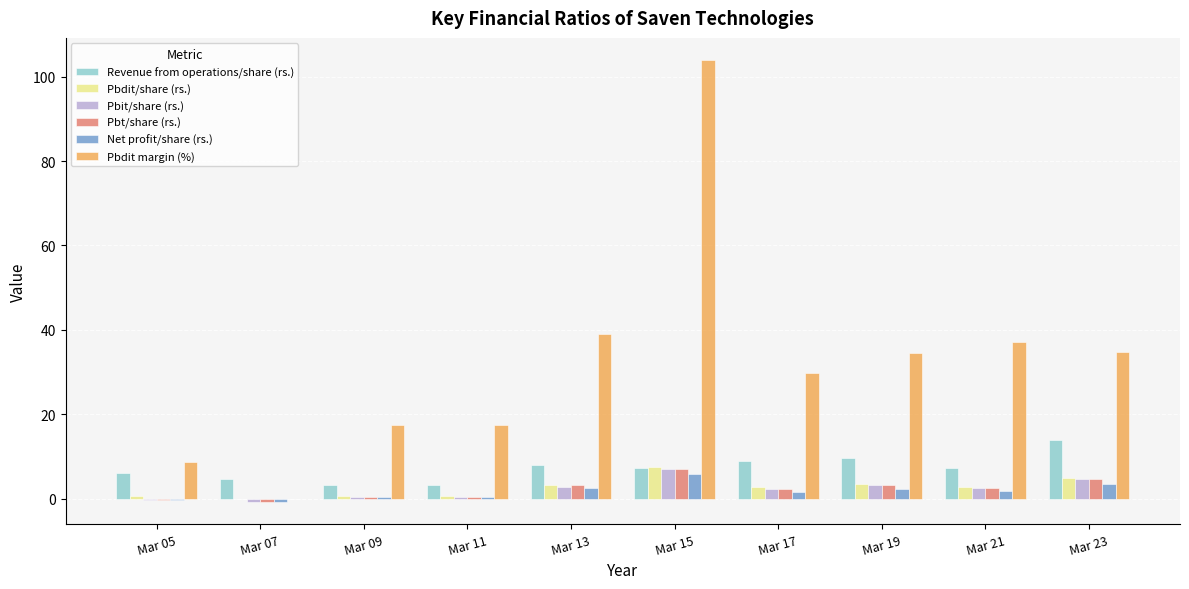

How many distinct data groups are displayed?

6